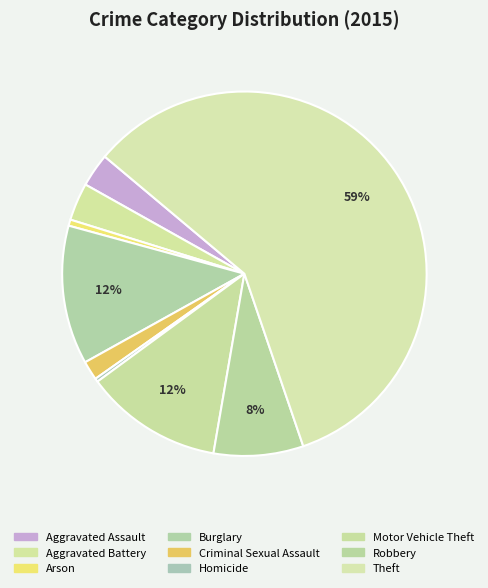

Does any single category account for the majority?

Yes